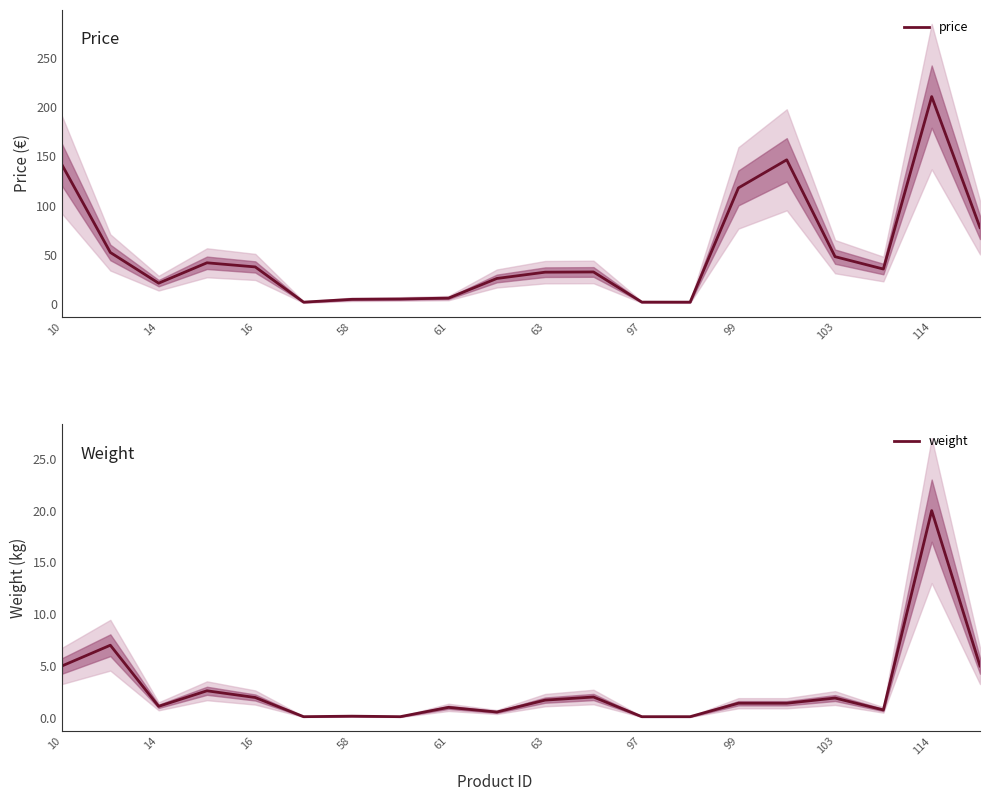

How many values in the weight series are below 1?

7